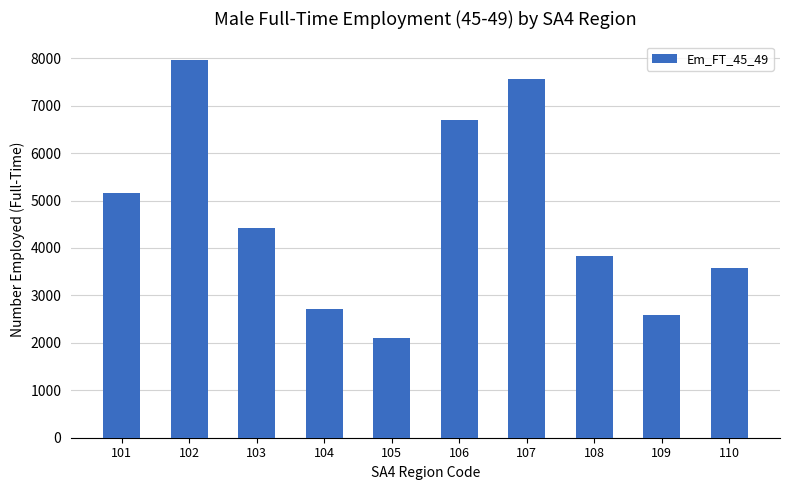

What is the minimum value shown in the chart?

2103